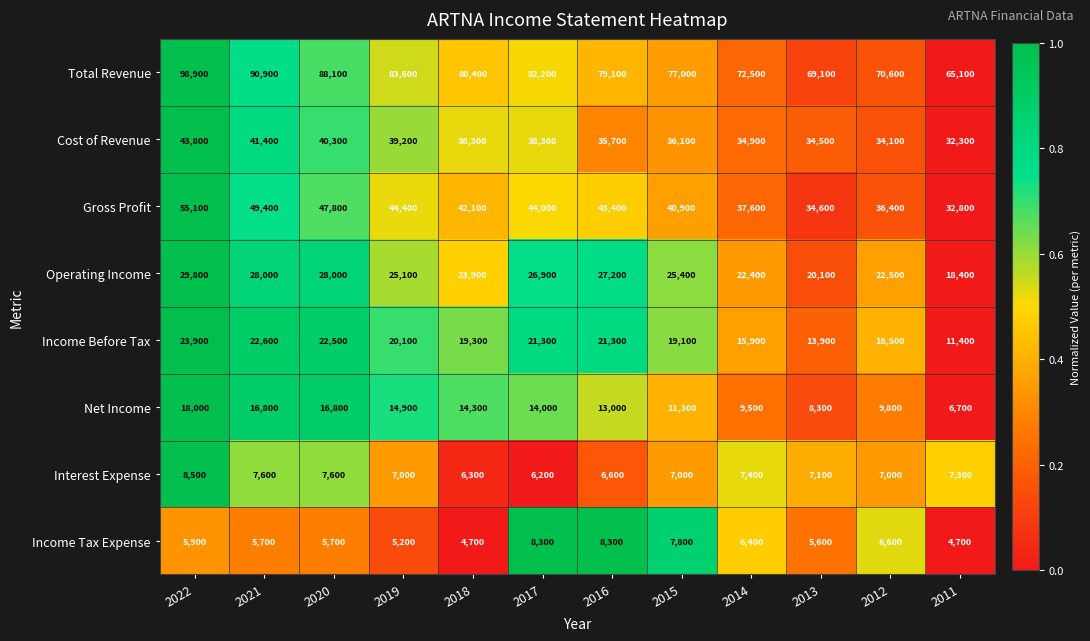

What is the smallest value displayed?

4700